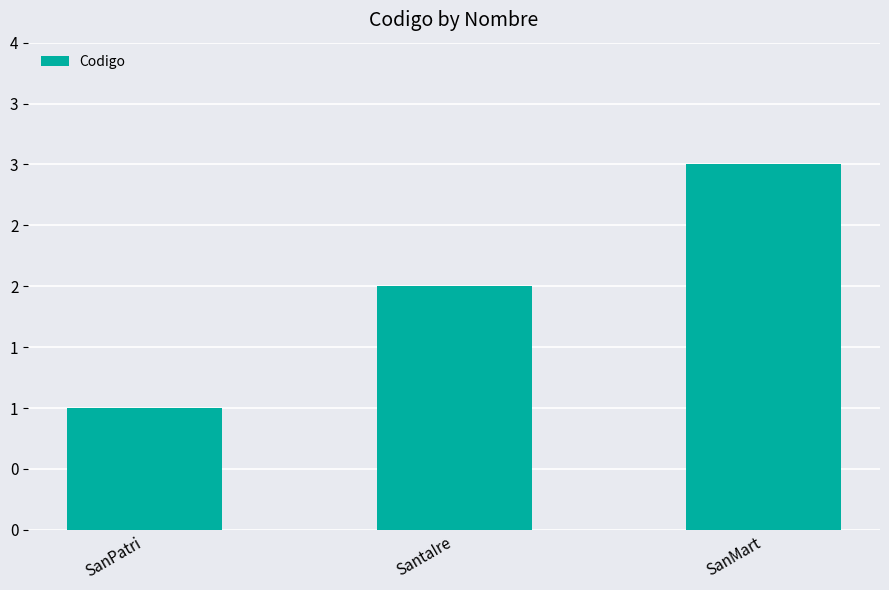

What is the difference between the maximum and minimum values?

2